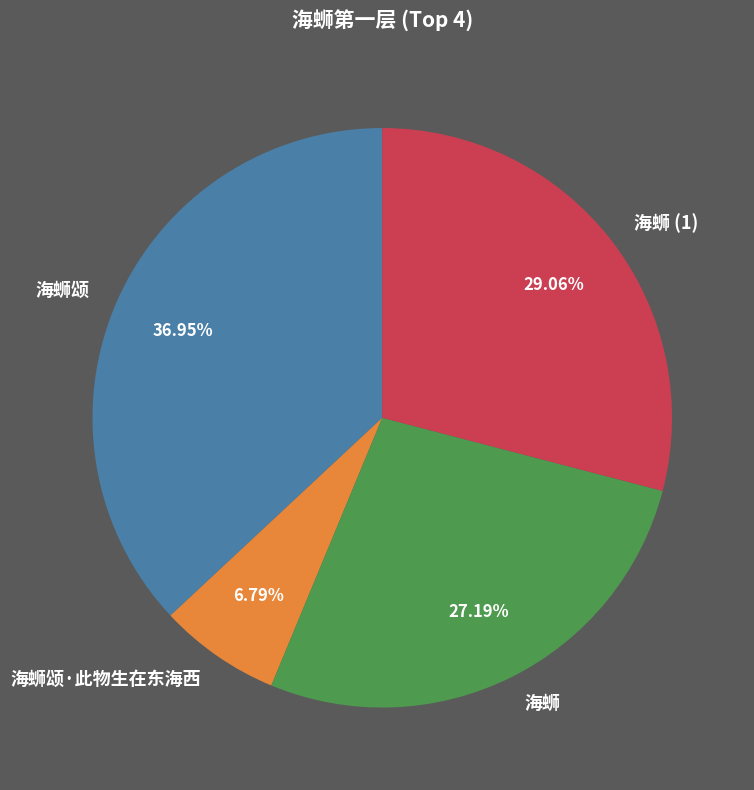

To the nearest percent, what percentage of the pie is 海蛳?

27%